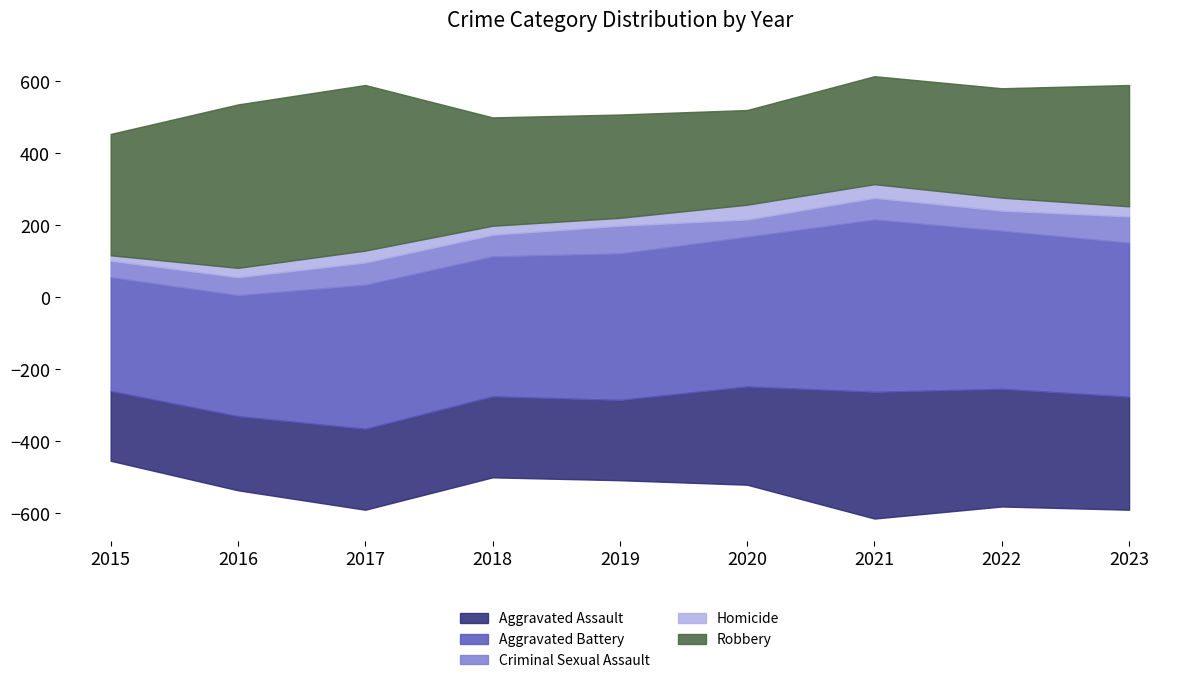

What is the value of the Criminal Sexual Assault point at the 5th from the left?

77